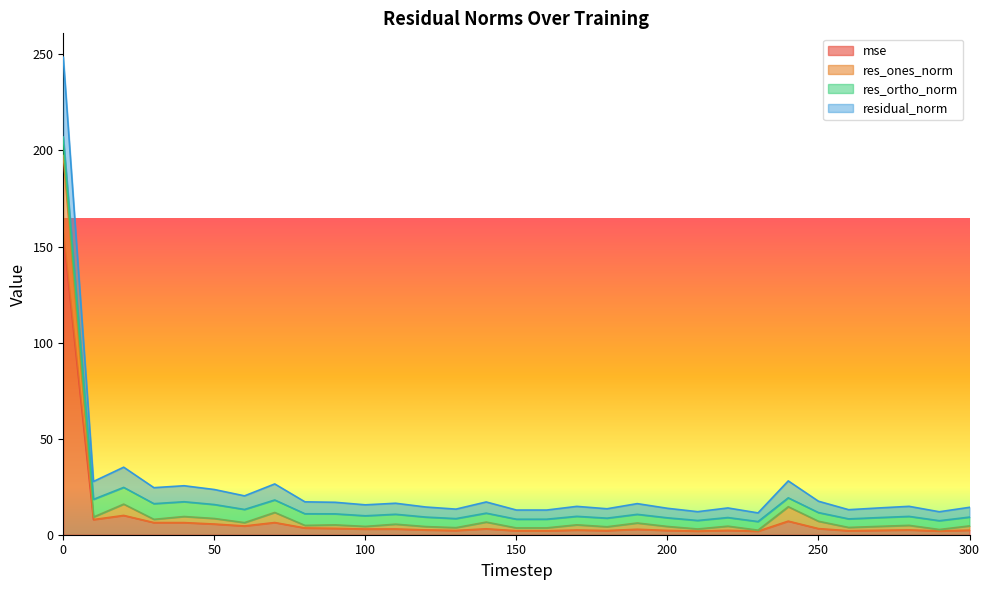

How many interior local valleys does the residual_norm series have?

11